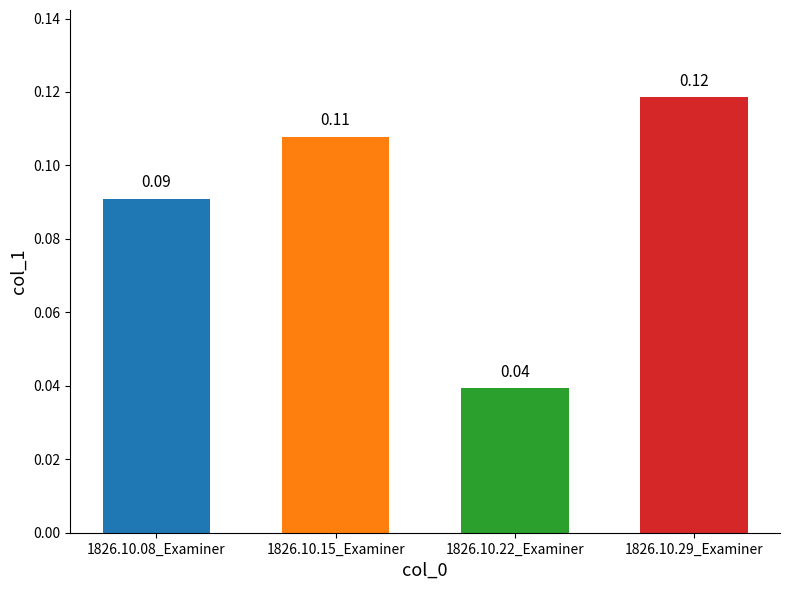

List the labels in order of value, largest first.

1826.10.29_Examiner, 1826.10.15_Examiner, 1826.10.08_Examiner, 1826.10.22_Examiner